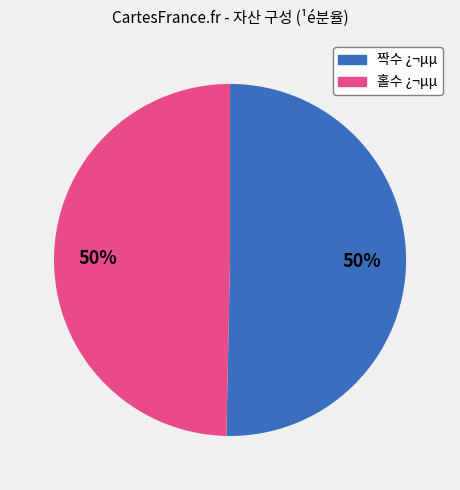

To the nearest percent, what is the average slice percentage?

50%